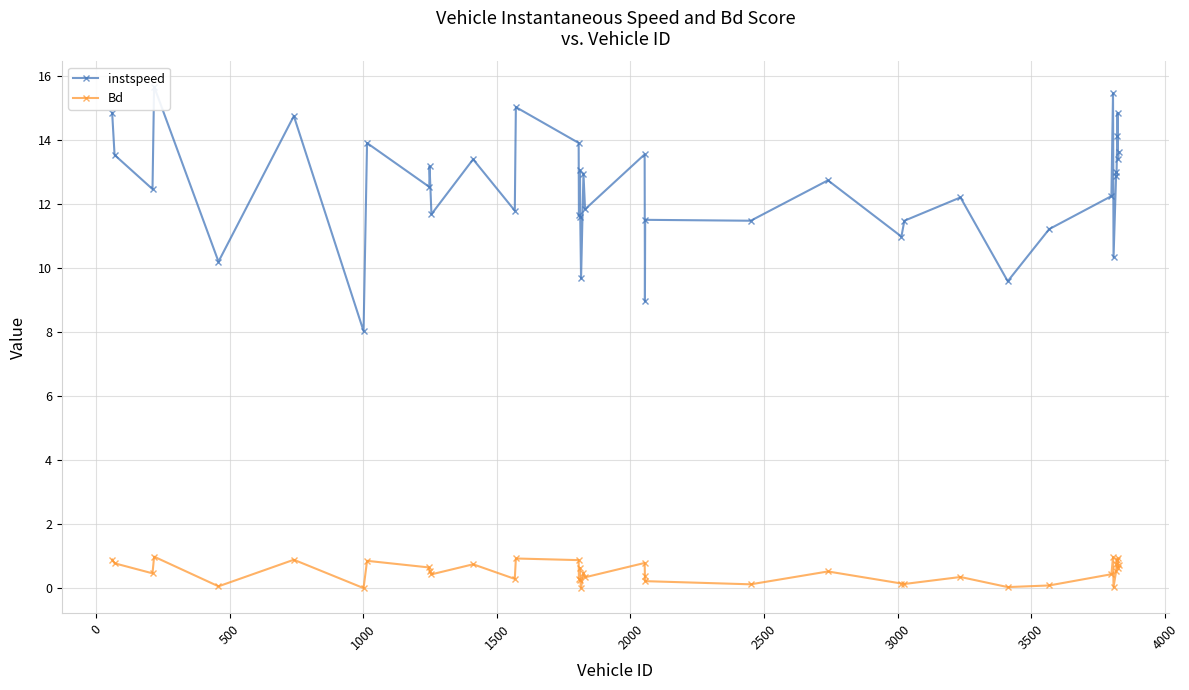

What is the value of the Bd point at the 3rd from the left?

0.5